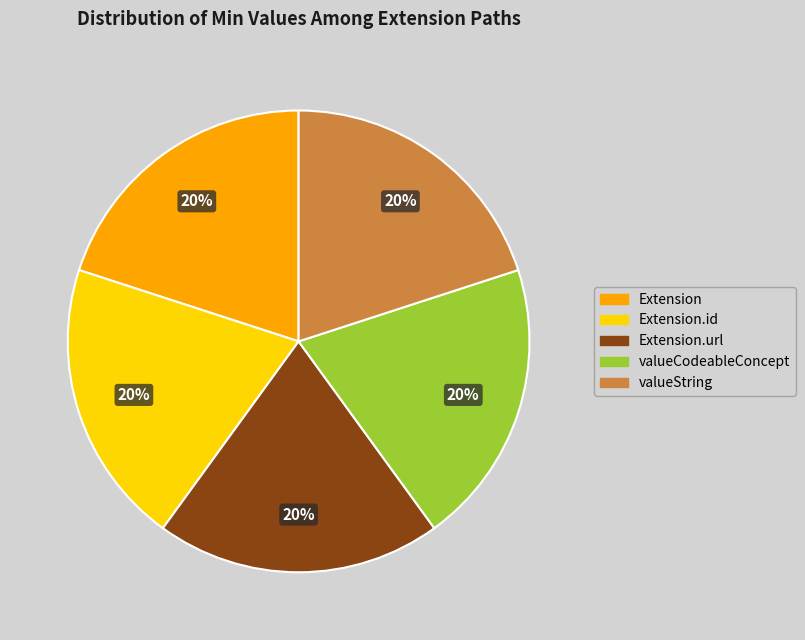

Does any single category account for the majority?

No